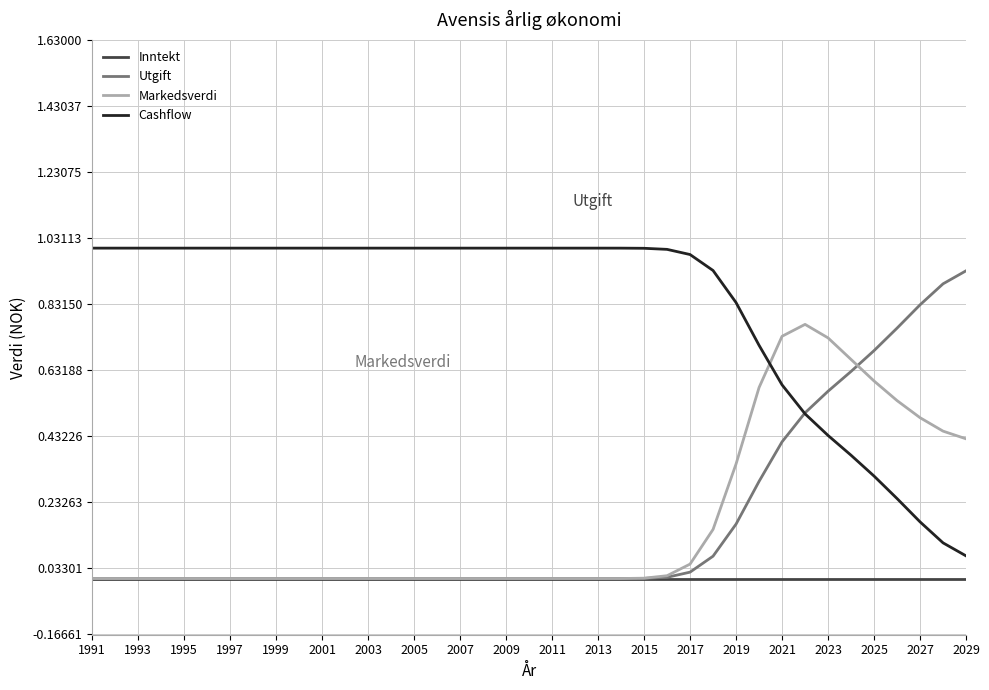

After their last crossing, which series has the higher values: Cashflow or Markedsverdi?

Markedsverdi